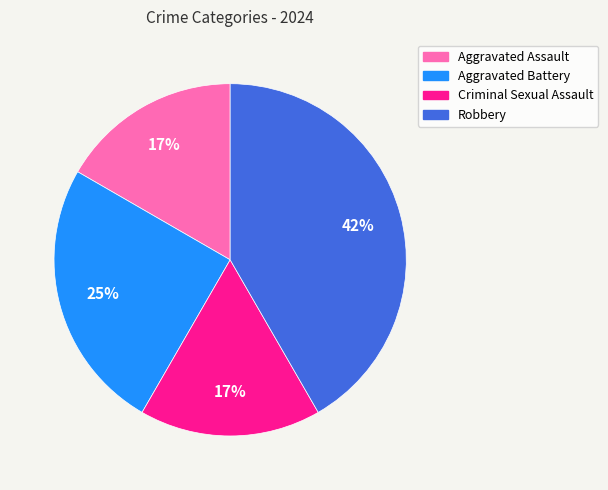

To the nearest percent, what percentage of the pie is Robbery?

42%